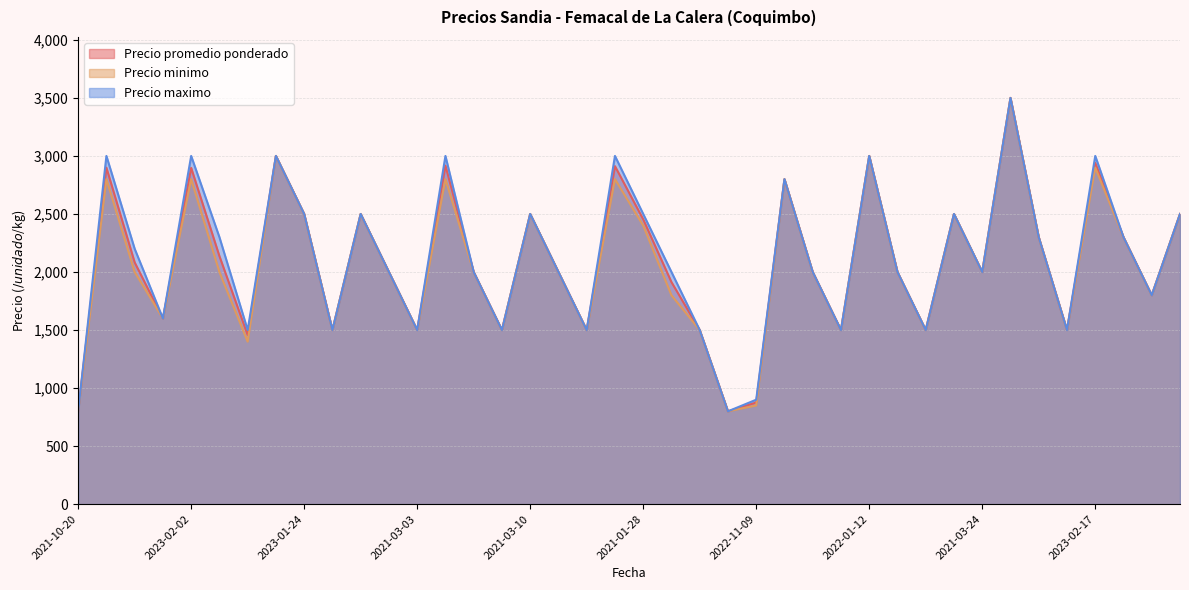

True or false: Precio minimo and Precio promedio ponderado intersect in this chart.

False